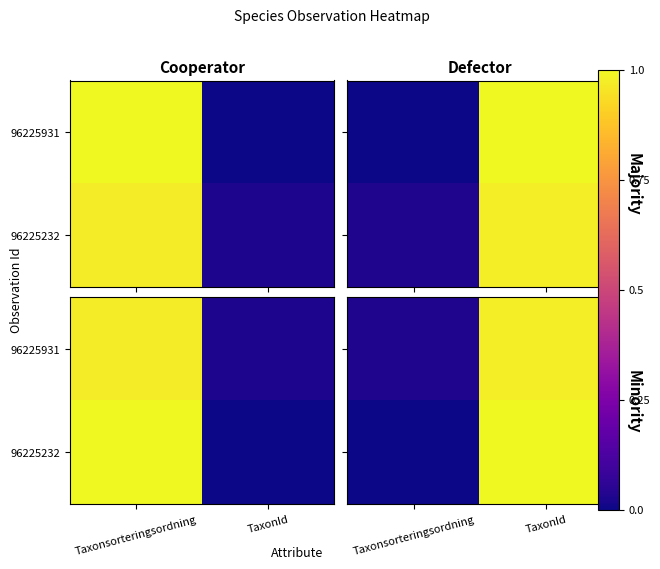

At how many categories does at least one series exceed 0?

2